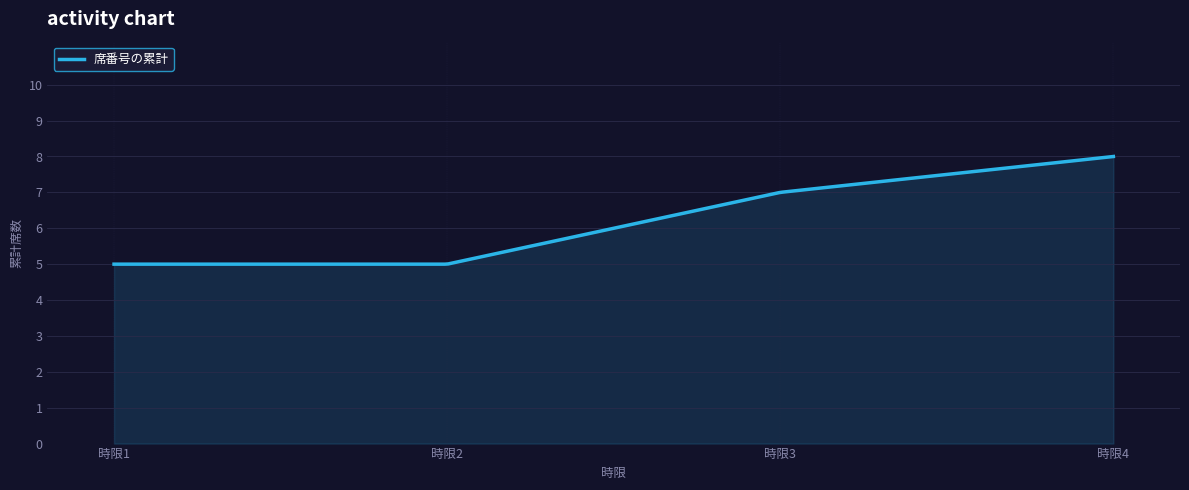

How many lines are shown in the chart?

1